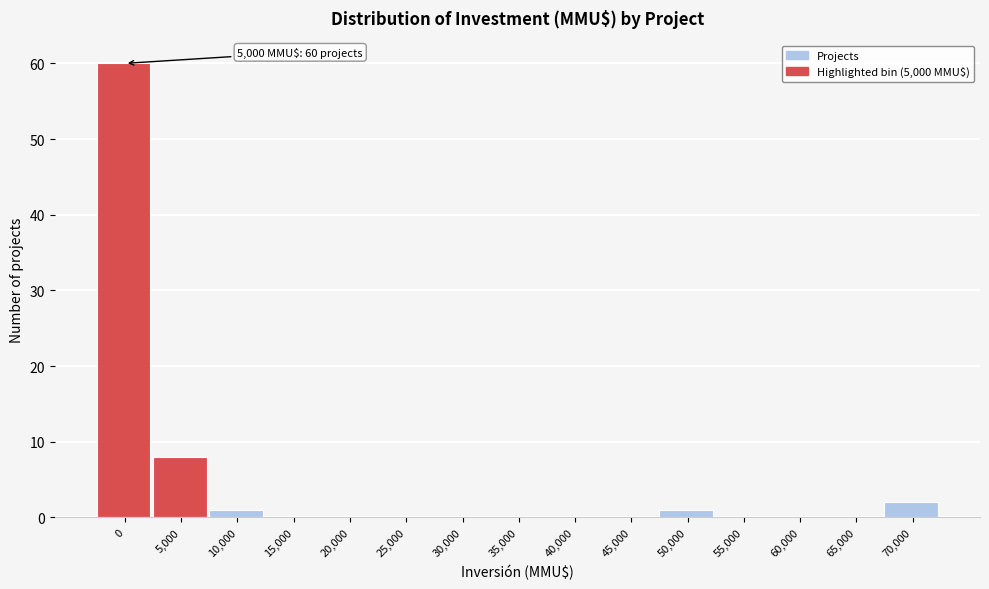

Reading right to left, extract all data points from this chart.

70,000=2	65,000=0	60,000=0	55,000=0	50,000=1	45,000=0	40,000=0	35,000=0	30,000=0	25,000=0	20,000=0	15,000=0	10,000=1	5,000=8	0=60